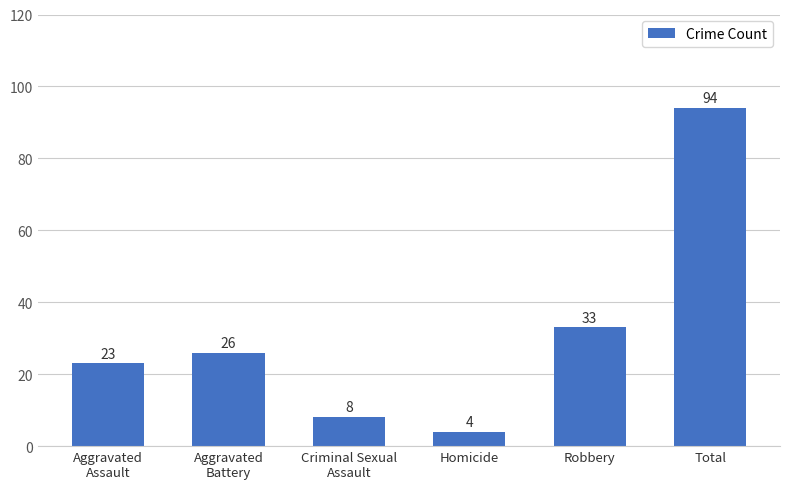

Which label corresponds to the smallest value in the chart?

Homicide